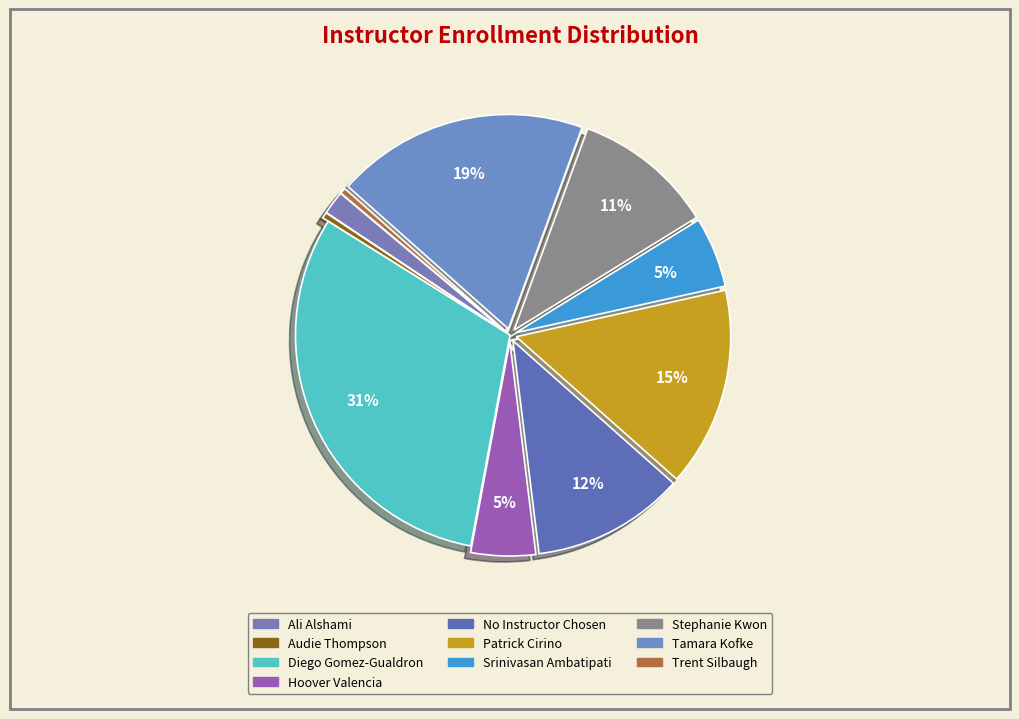

How many slices are in this pie chart?

10